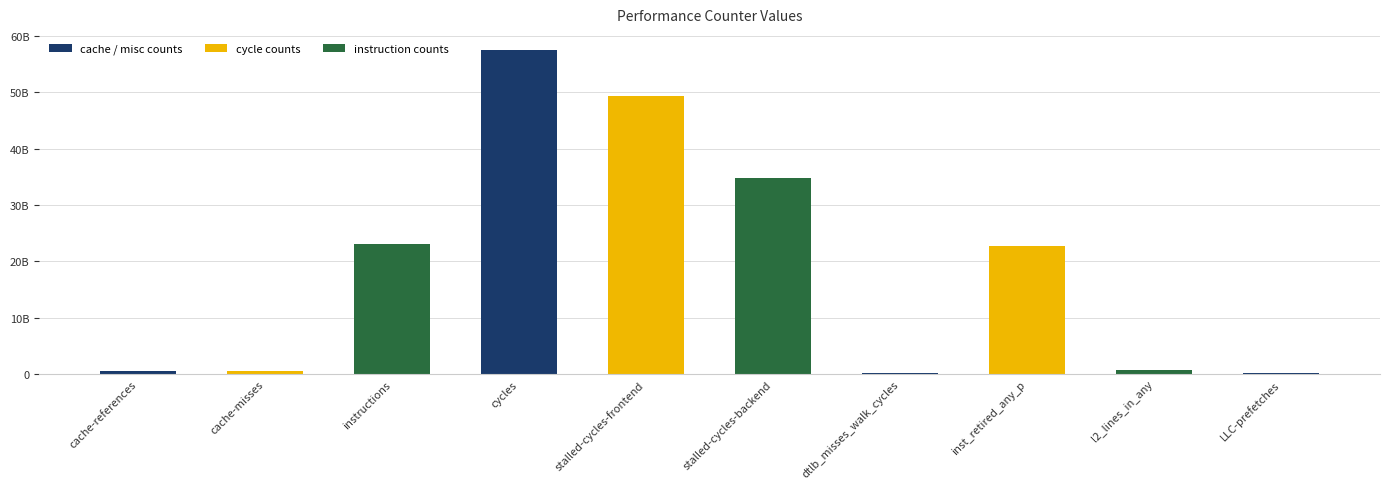

Which label corresponds to the smallest value in the chart?

dtlb_misses_walk_cycles